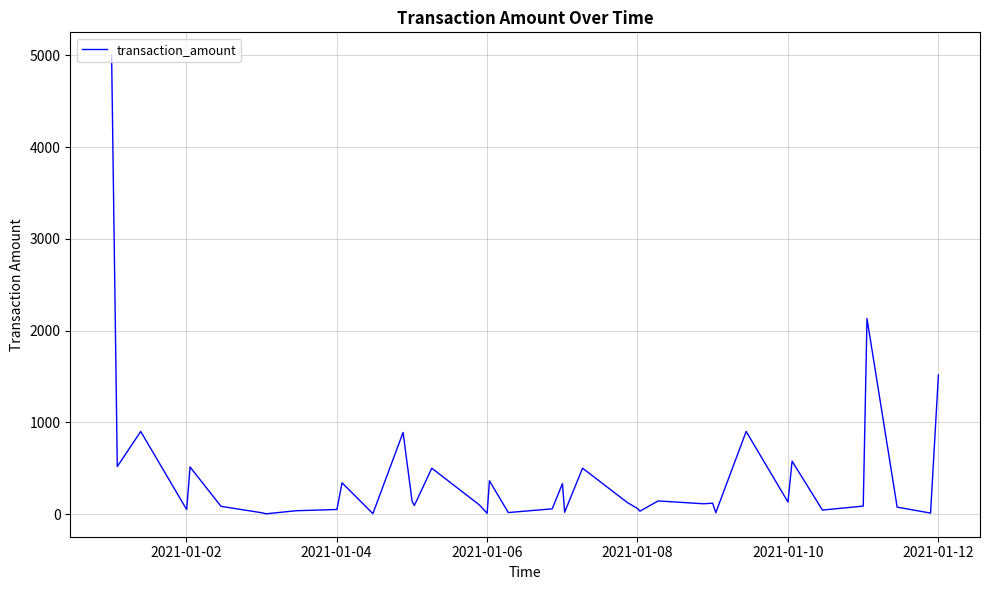

What is the greatest value displayed?

5000.0